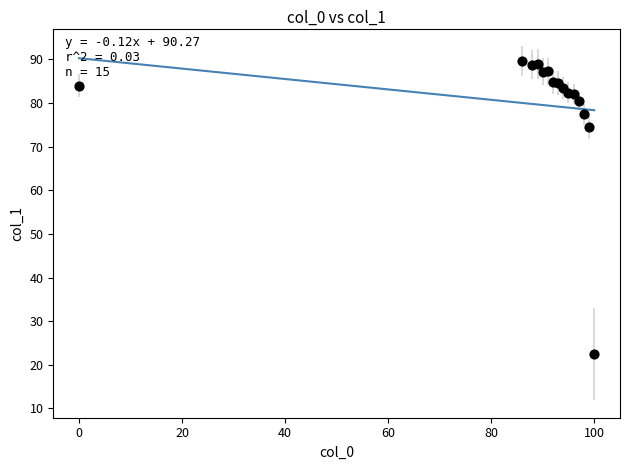

What Y value in the scatter plot is closest to 56?

74.6